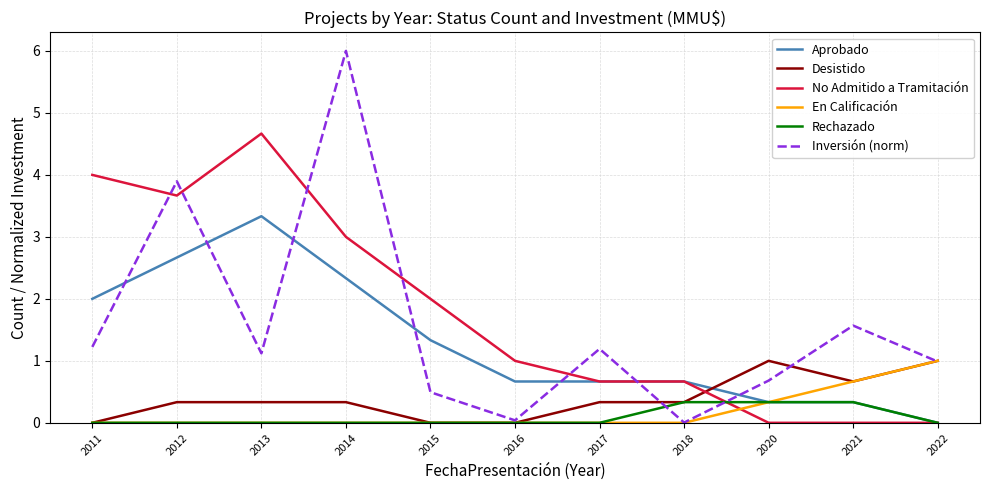

Does the chart have visible grid lines?

Yes